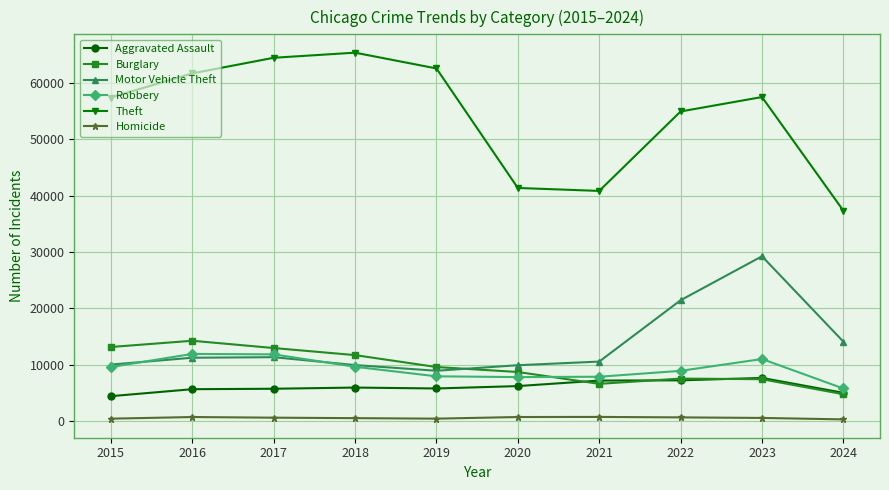

What is the greatest value displayed?

65290